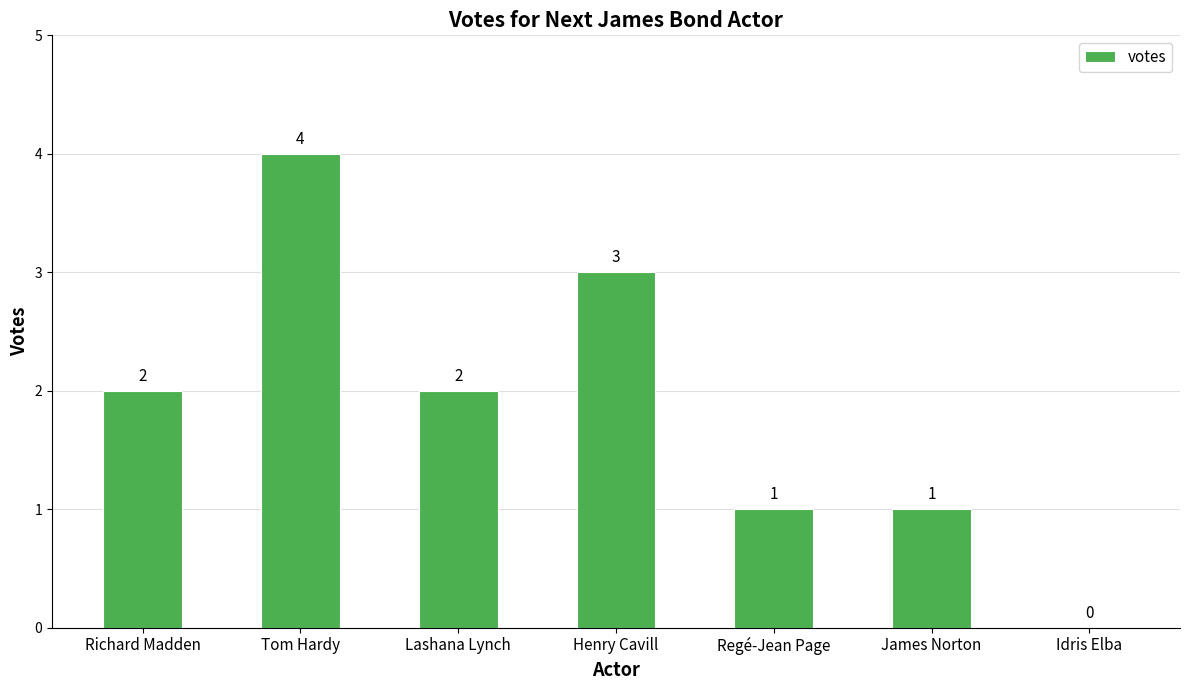

Approximately how many times larger is the value at Henry Cavill compared to Lashana Lynch?

1.5